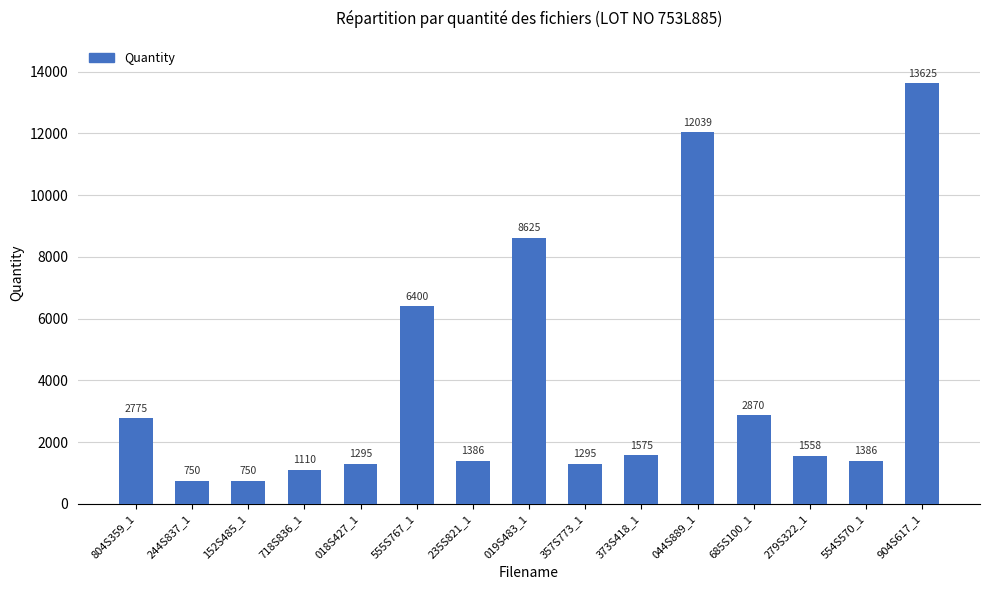

Is it true that the value at 904S617_1 is 13625?

True